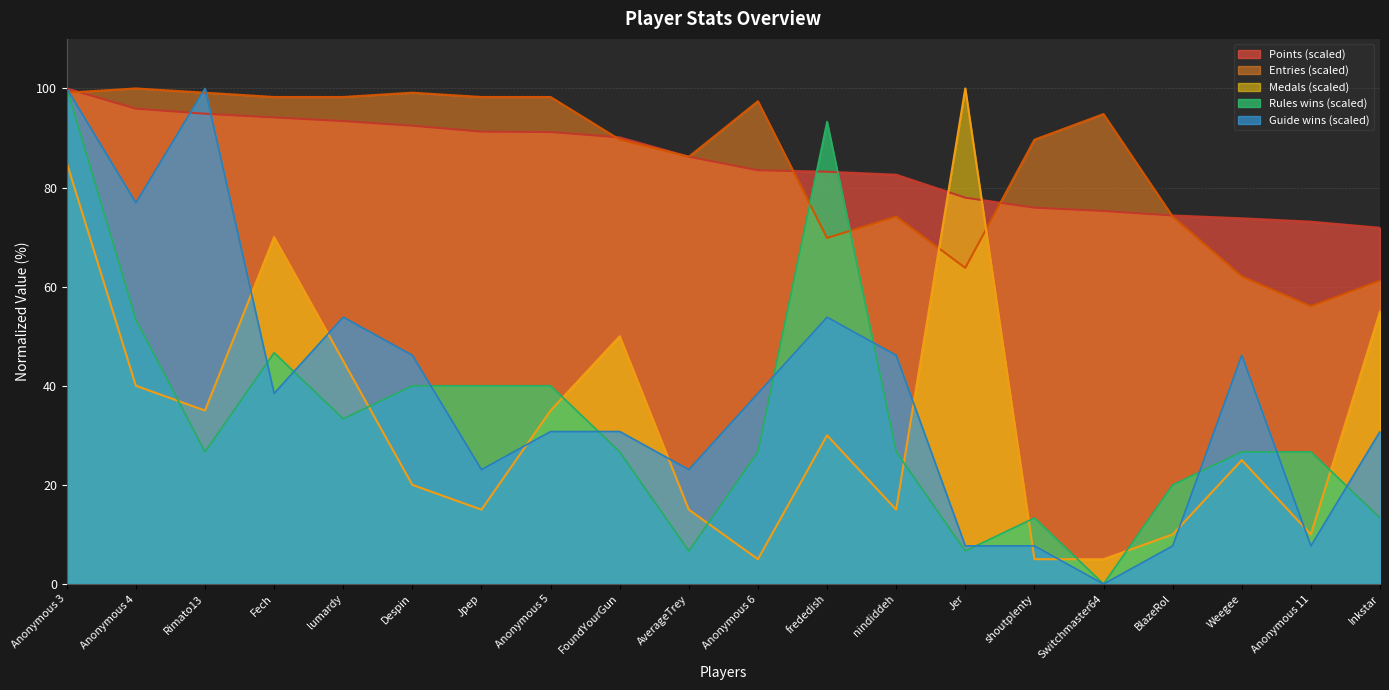

Which series has the largest total across all categories?

Entries